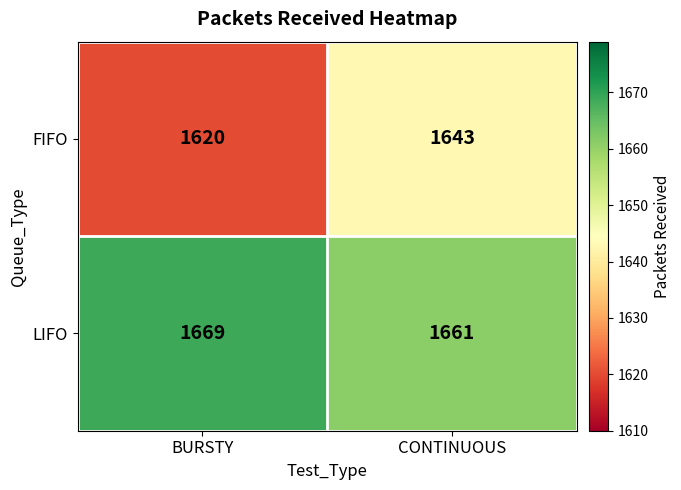

Which series has the largest total across all categories?

LIFO